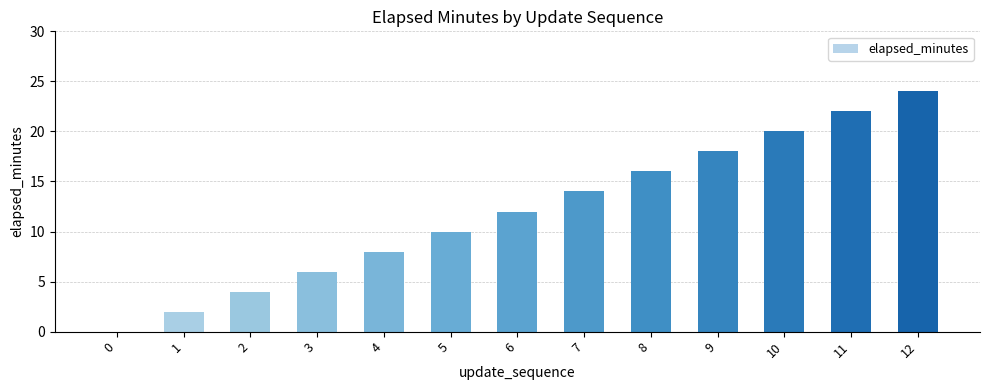

What is the maximum value shown in the chart?

24